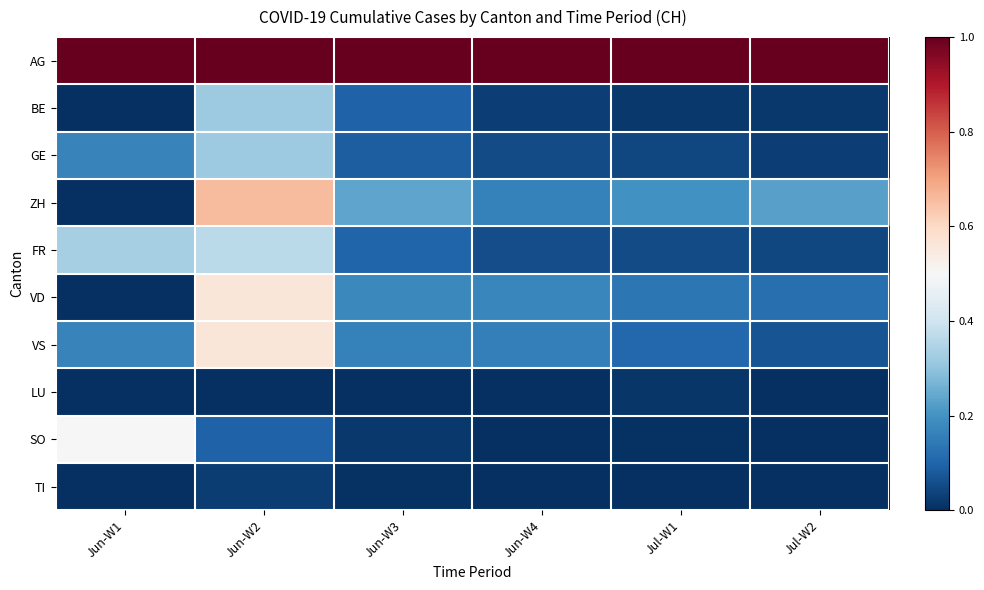

Reading left to right, what are all the values shown in this chart?

AG: Jun-W1=1.0	Jun-W2=1.0	Jun-W3=1.0	Jun-W4=1.0	Jul-W1=1.0	Jul-W2=1.0
BE: Jun-W1=0.0	Jun-W2=0.3	Jun-W3=0.1	Jun-W4=0.0	Jul-W1=0.0	Jul-W2=0.0
GE: Jun-W1=0.2	Jun-W2=0.3	Jun-W3=0.1	Jun-W4=0.1	Jul-W1=0.0	Jul-W2=0.0
ZH: Jun-W1=0.0	Jun-W2=0.7	Jun-W3=0.2	Jun-W4=0.2	Jul-W1=0.2	Jul-W2=0.2
FR: Jun-W1=0.3	Jun-W2=0.4	Jun-W3=0.1	Jun-W4=0.1	Jul-W1=0.1	Jul-W2=0.0
VD: Jun-W1=0.0	Jun-W2=0.6	Jun-W3=0.2	Jun-W4=0.2	Jul-W1=0.1	Jul-W2=0.1
VS: Jun-W1=0.2	Jun-W2=0.6	Jun-W3=0.2	Jun-W4=0.2	Jul-W1=0.1	Jul-W2=0.1
LU: Jun-W1=0.0	Jun-W2=0.0	Jun-W3=0.0	Jun-W4=0.0	Jul-W1=0.0	Jul-W2=0.0
SO: Jun-W1=0.5	Jun-W2=0.1	Jun-W3=0.0	Jun-W4=0.0	Jul-W1=0.0	Jul-W2=0.0
TI: Jun-W1=0.0	Jun-W2=0.0	Jun-W3=0.0	Jun-W4=0.0	Jul-W1=0.0	Jul-W2=0.0